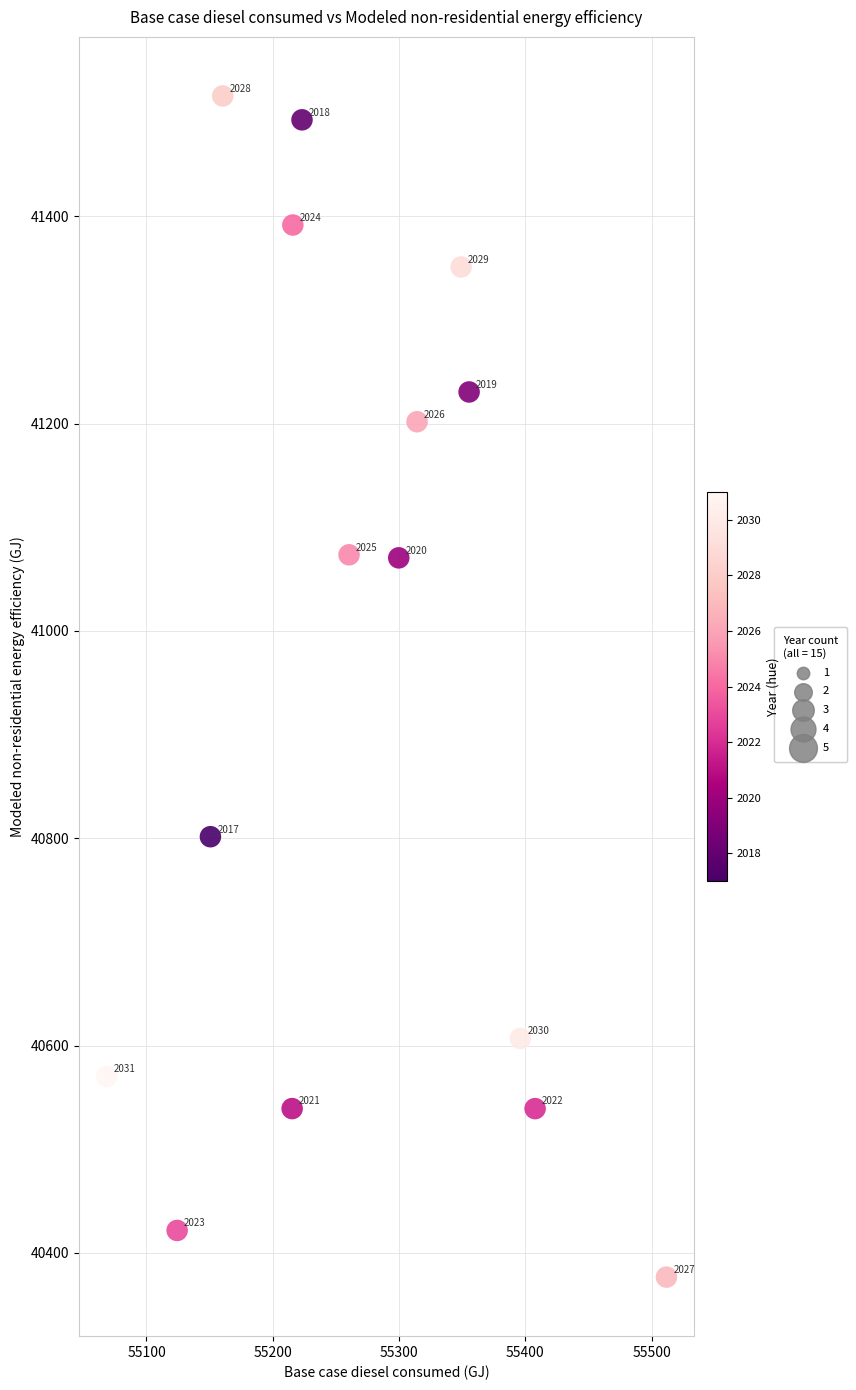

What Y value in the scatter plot is closest to 40946?

41070.4